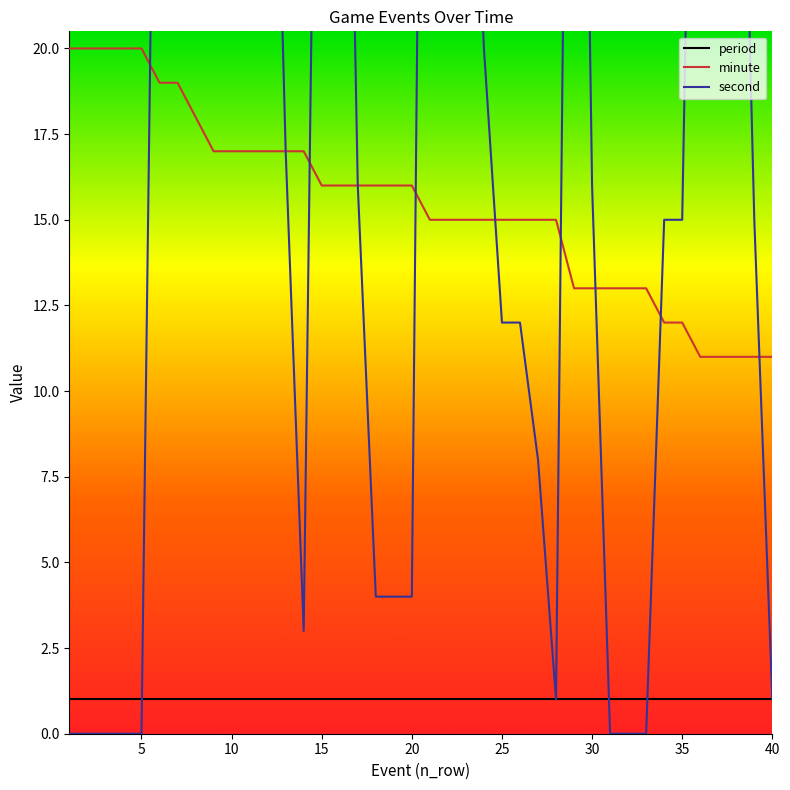

True or false: minute and period cross at least once.

False